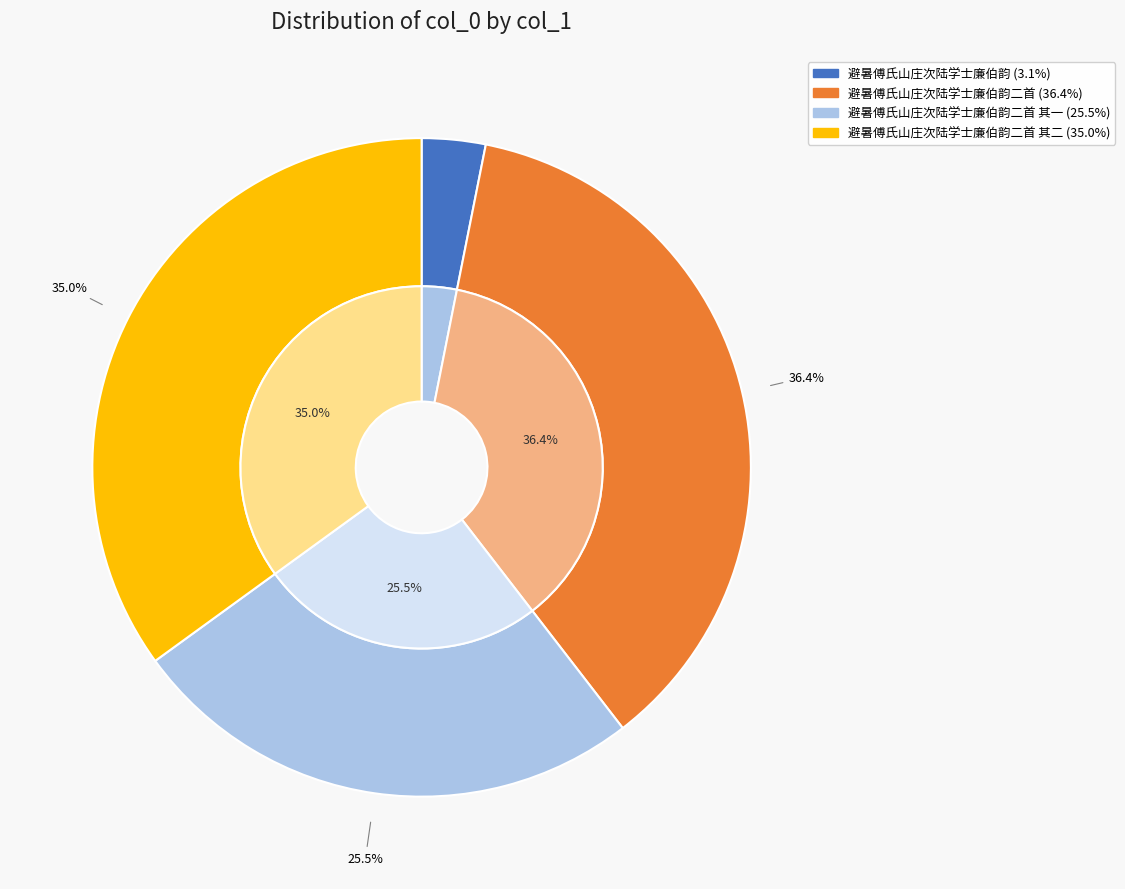

Count the number of slices in the pie.

4